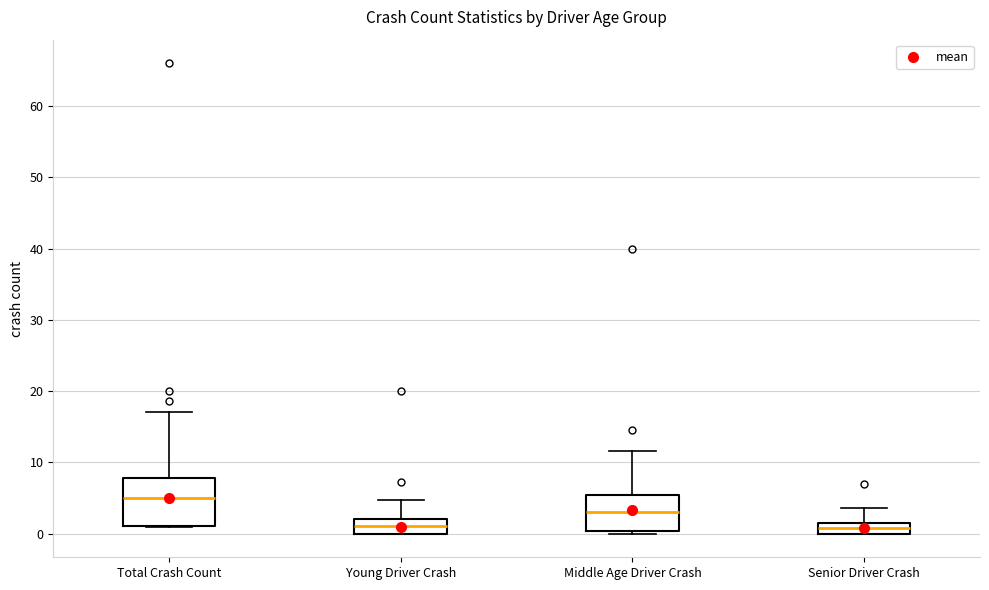

Which box's median line is the highest?

Total Crash Count